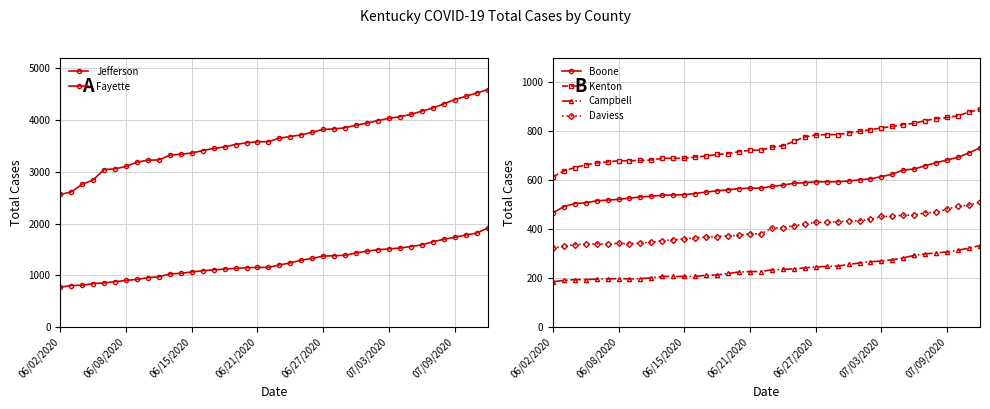

True or false: Daviess has a value of 751 at 33.

False